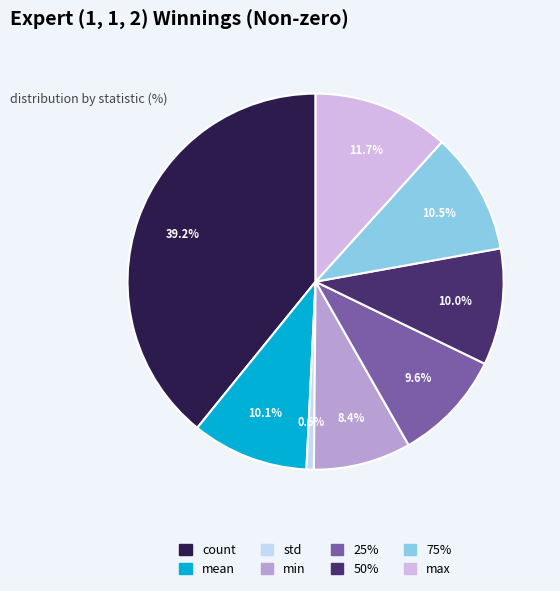

What percentage is NOT represented by min?

91.6%